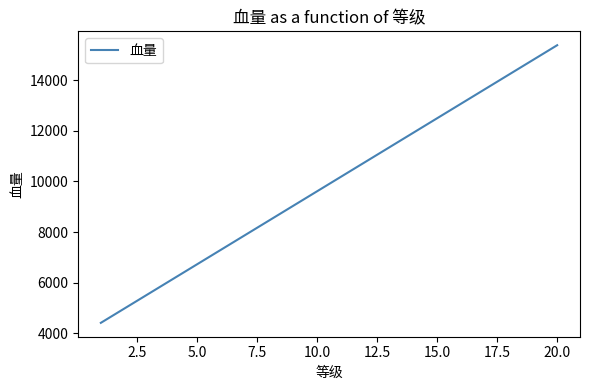

What is the difference between the maximum and minimum values?

10972.5